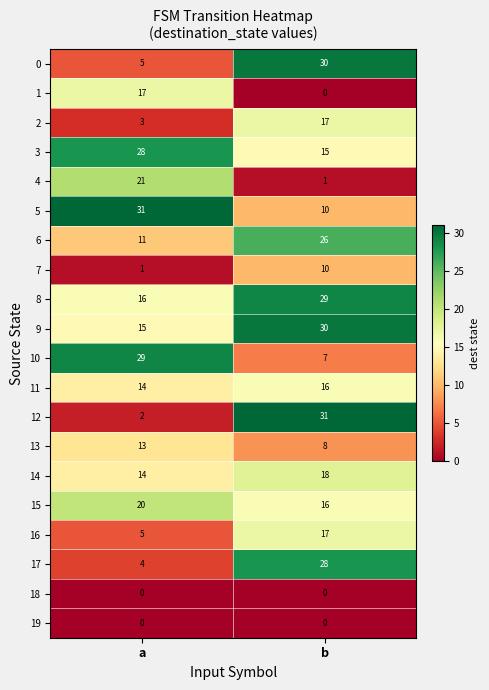

What is the average value of the 7 series?

6